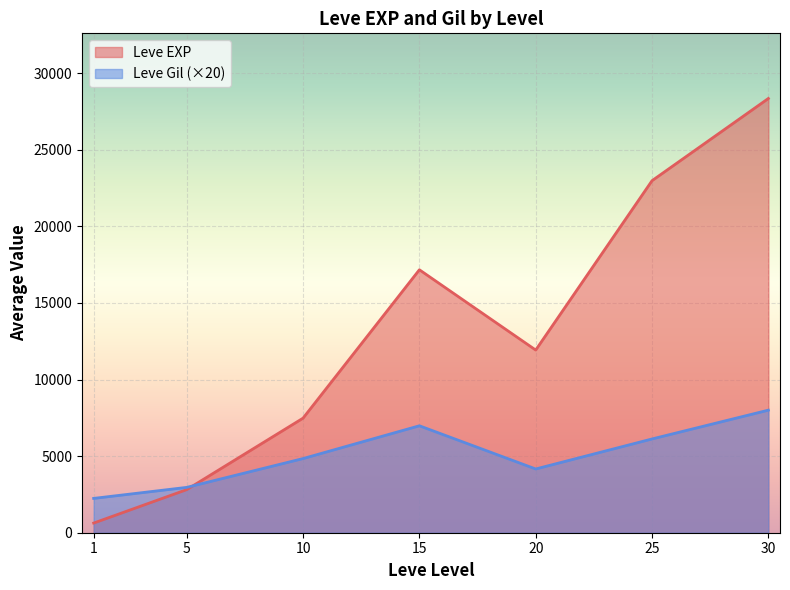

What is the maximum value shown in the chart?

28343